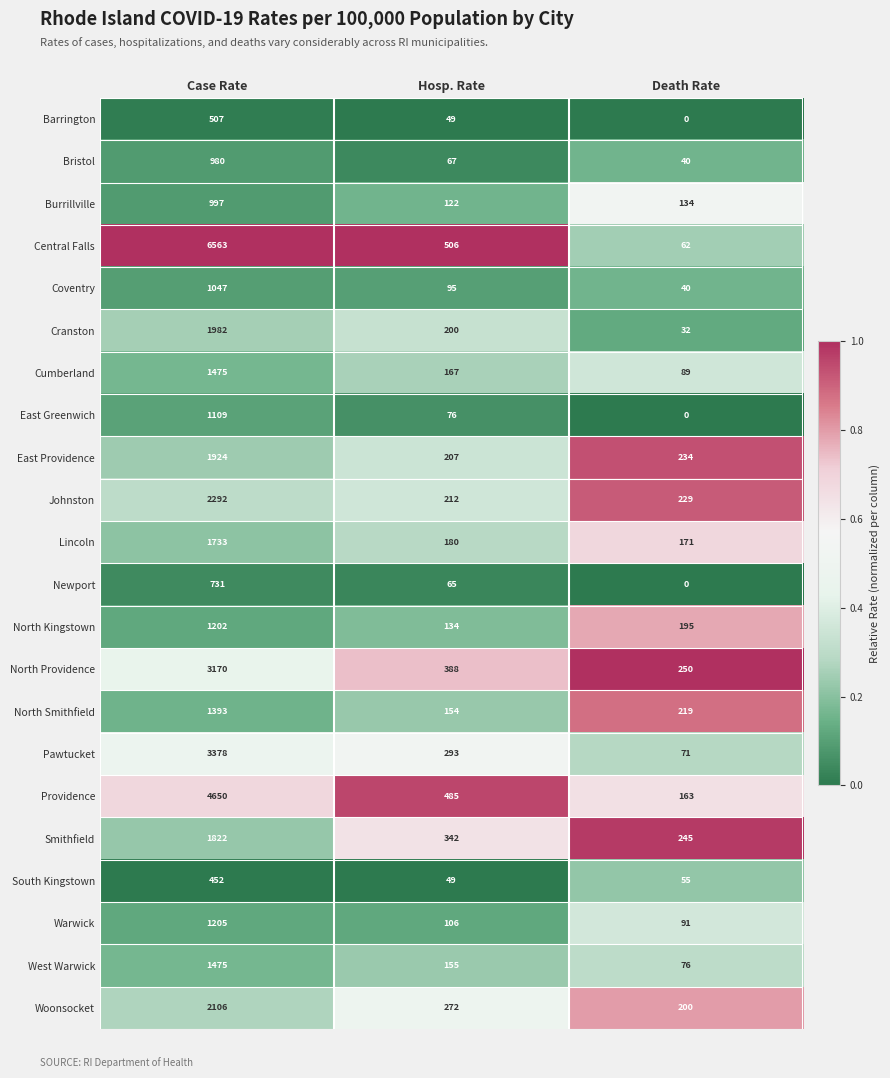

The Pawtucket series shows 486 at Hosp. Rate. True or false?

False